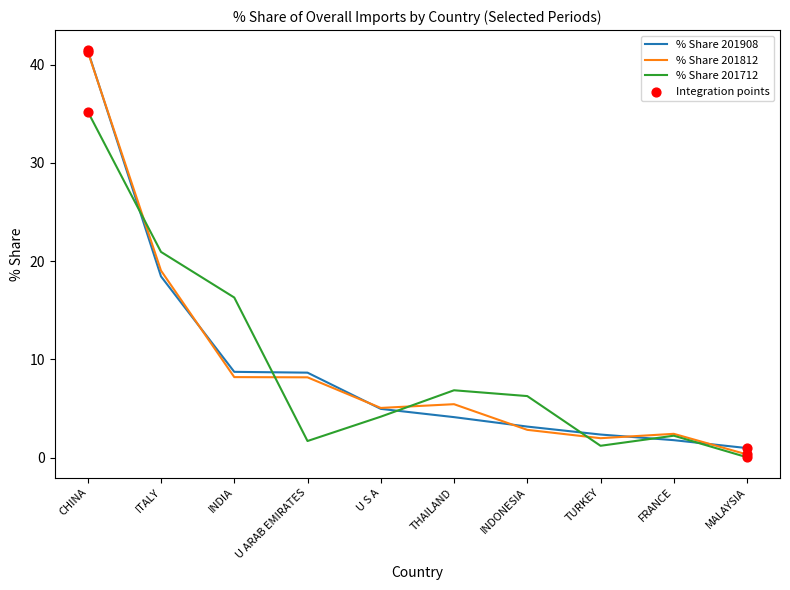

Between INDONESIA and FRANCE, which series saw the biggest shift?

% Share 201712